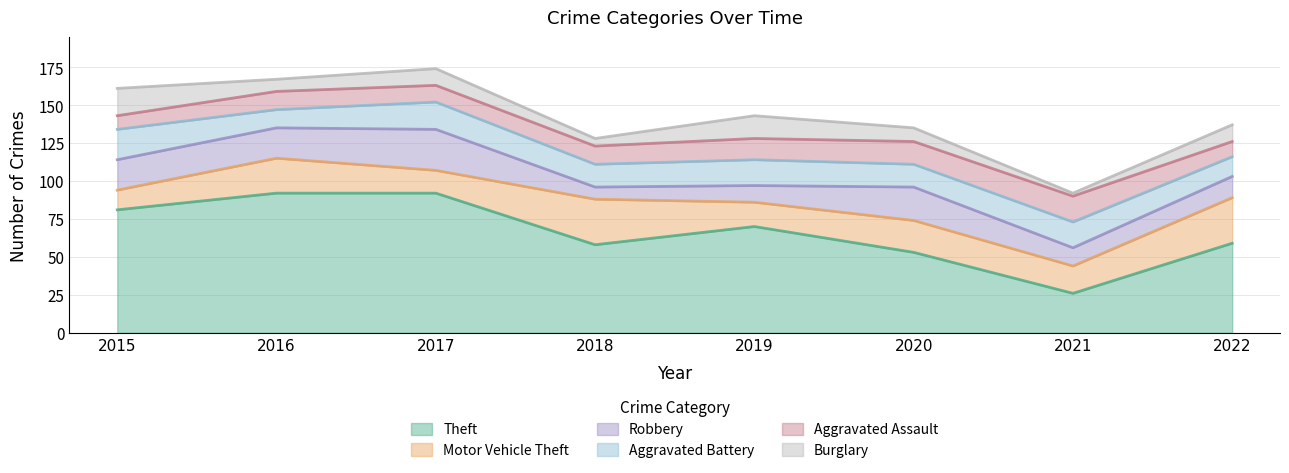

What is the average value of the Burglary series?

10